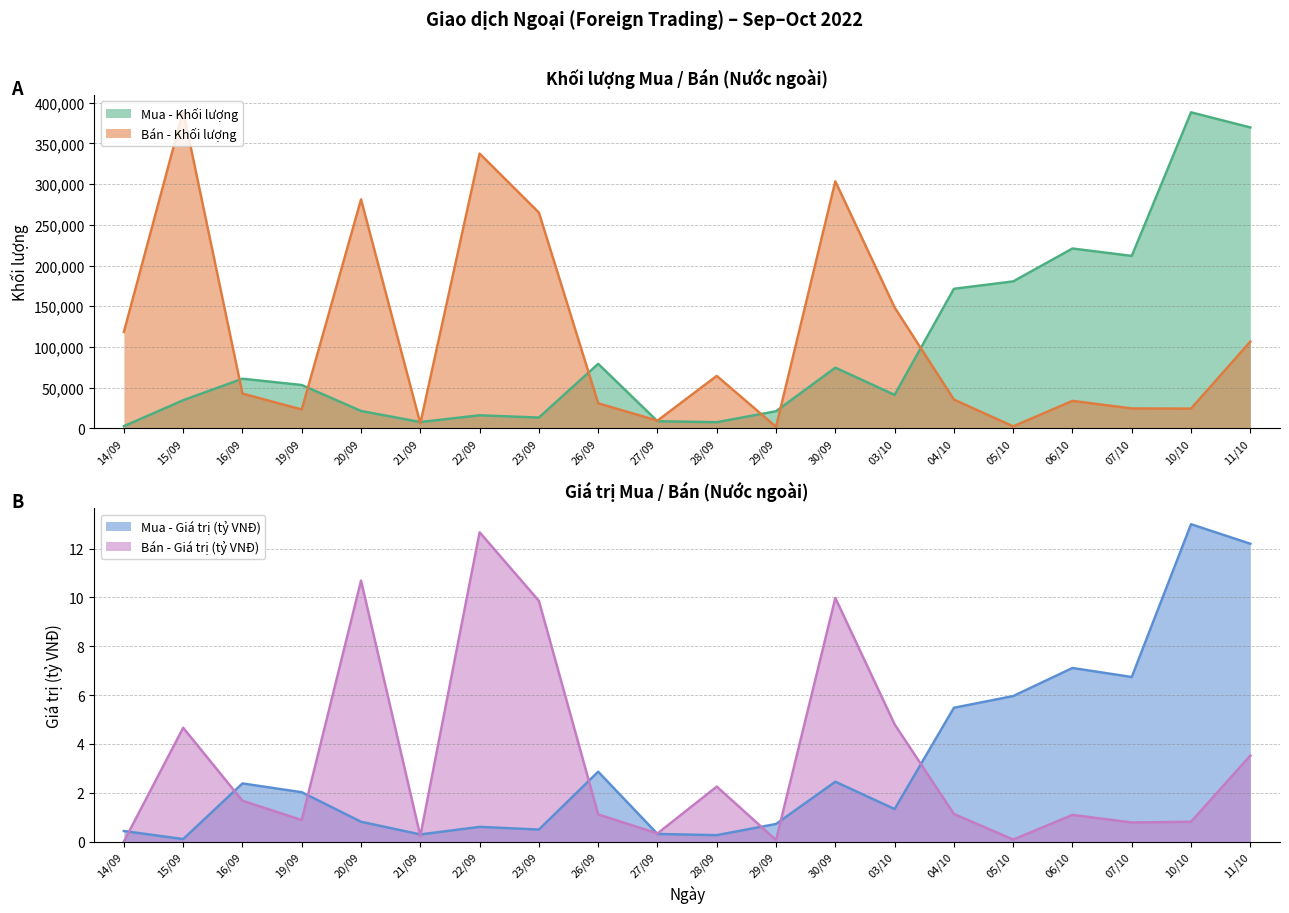

Rank the series at 20/09 from highest to lowest value.

Bán - Khối lượng, Mua - Khối lượng, Bán - Giá trị (tỷ VNĐ), Mua - Giá trị (tỷ VNĐ)